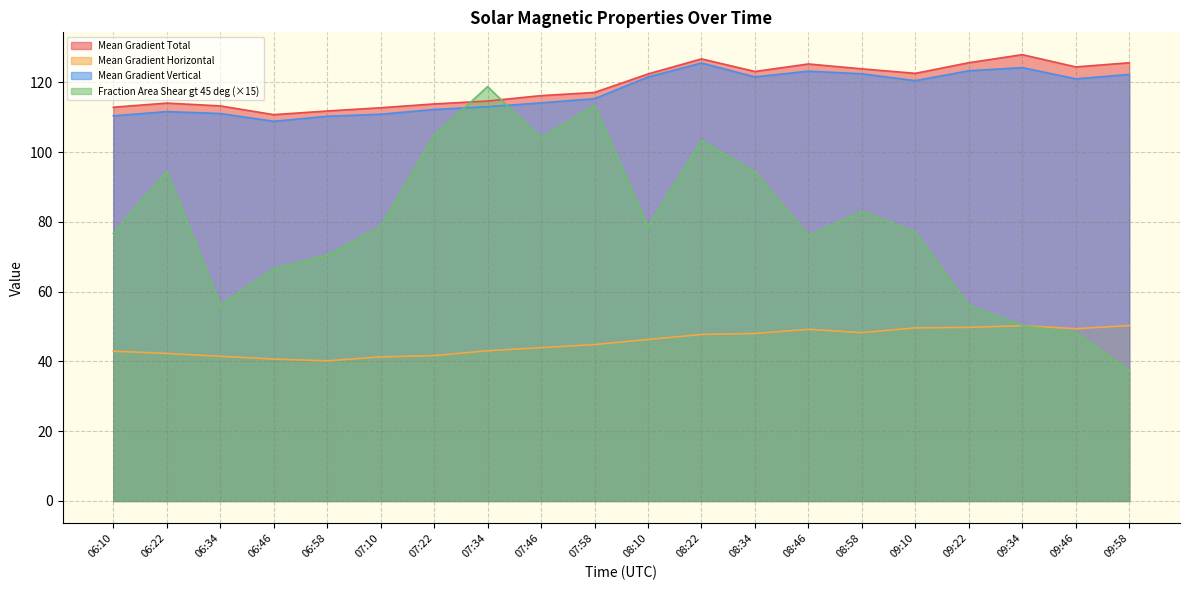

True or false: Mean Gradient Horizontal has a value of 43.9 at 07:46.

True